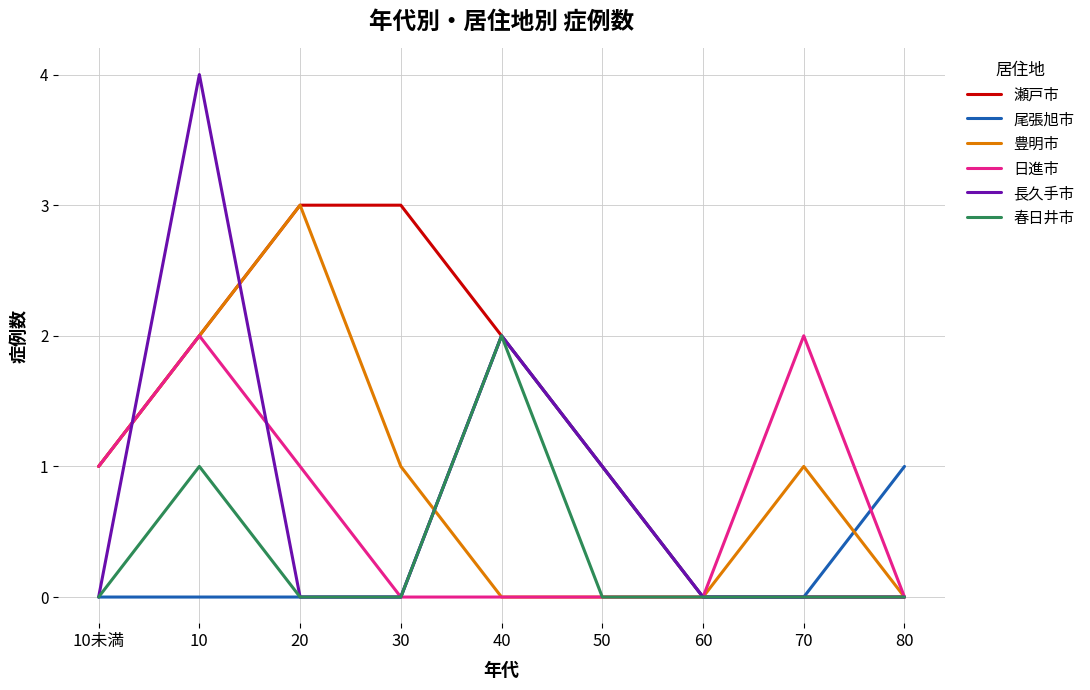

The 豊明市 series shows 0 at 60. True or false?

True